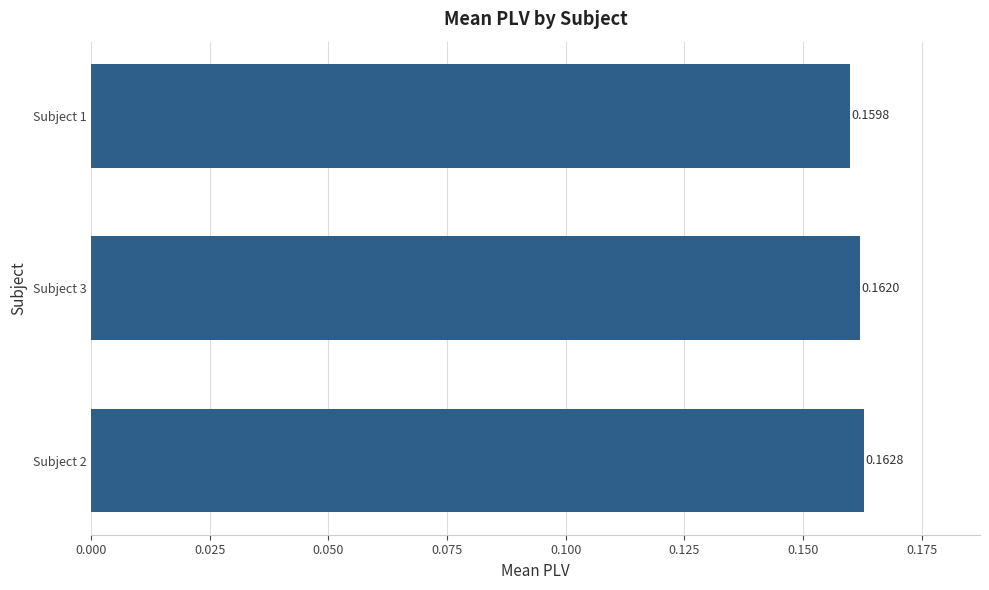

What is the sum of all values?

0.5